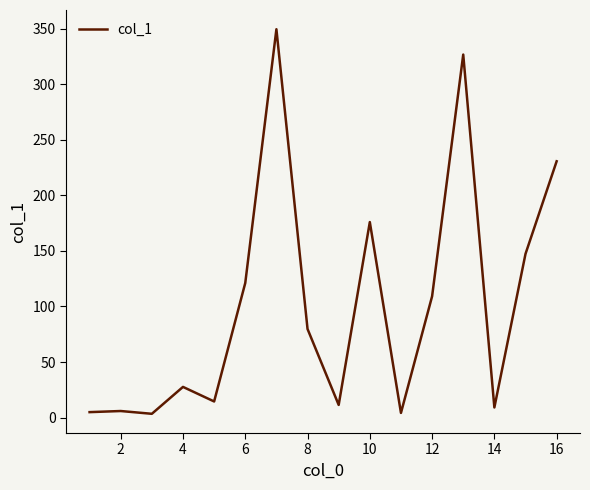

What is the greatest value displayed?

349.4